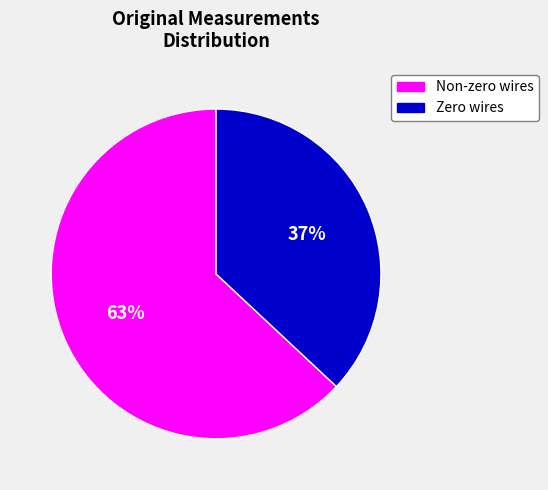

True or false: Zero wires accounts for 37% of the total.

True